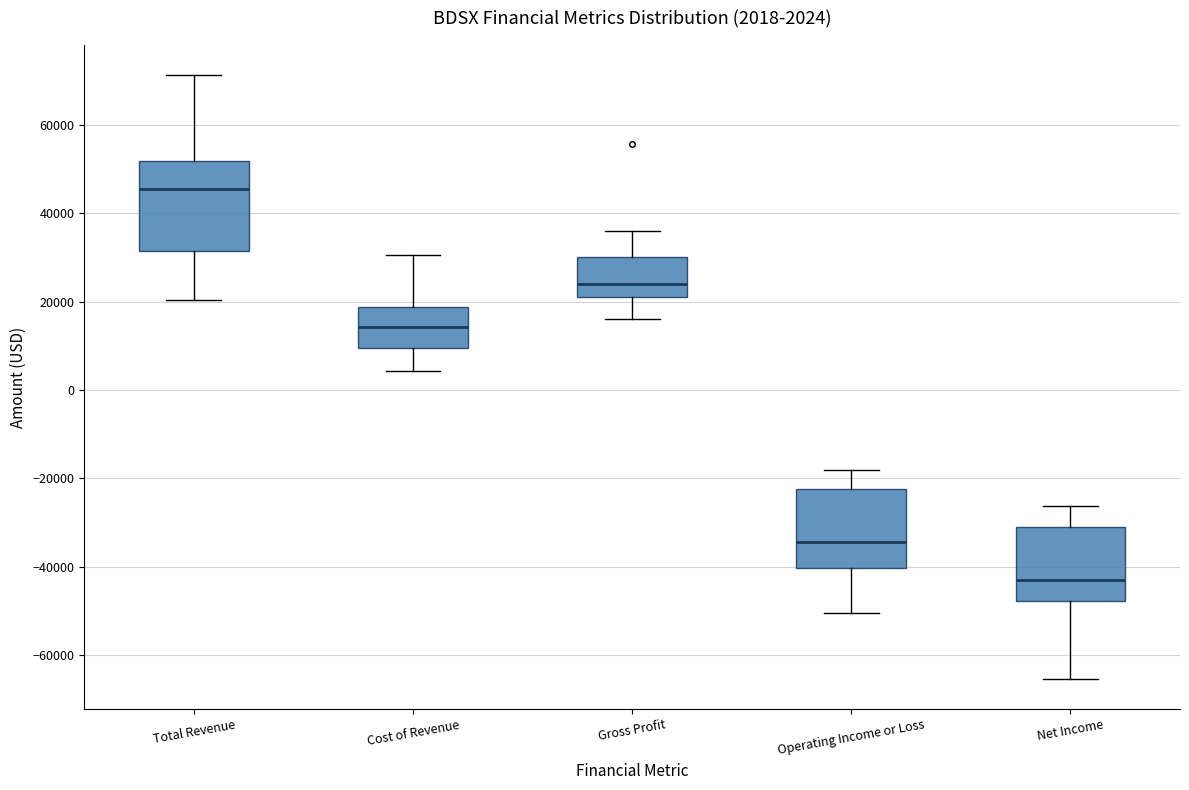

Which box's median line is the lowest?

Net Income